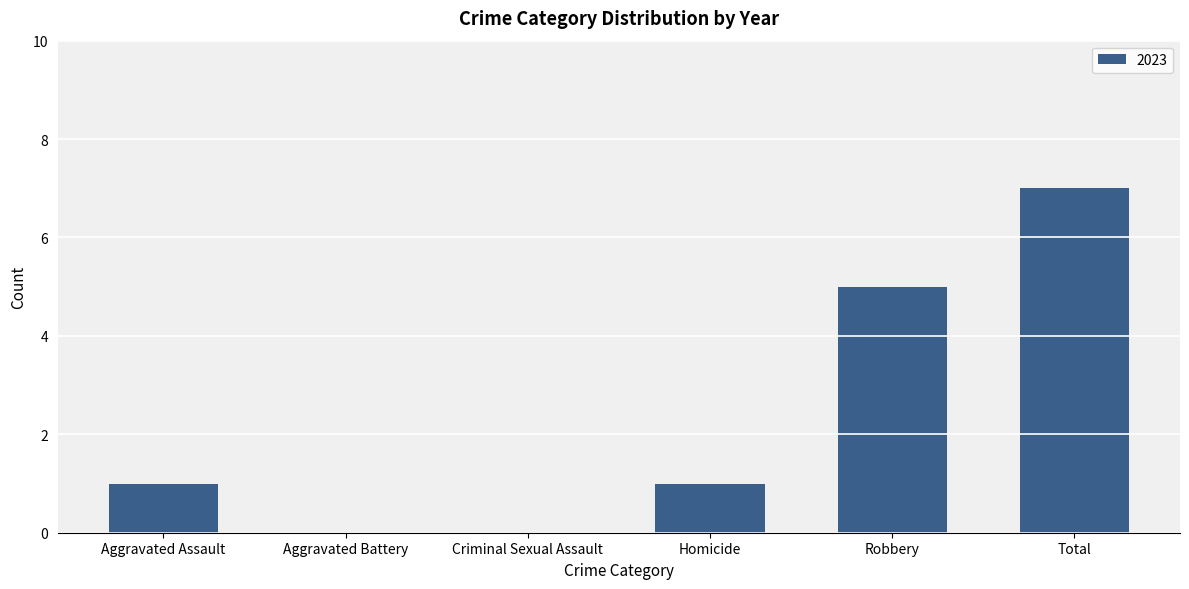

Which label corresponds to the largest value in the chart?

Total